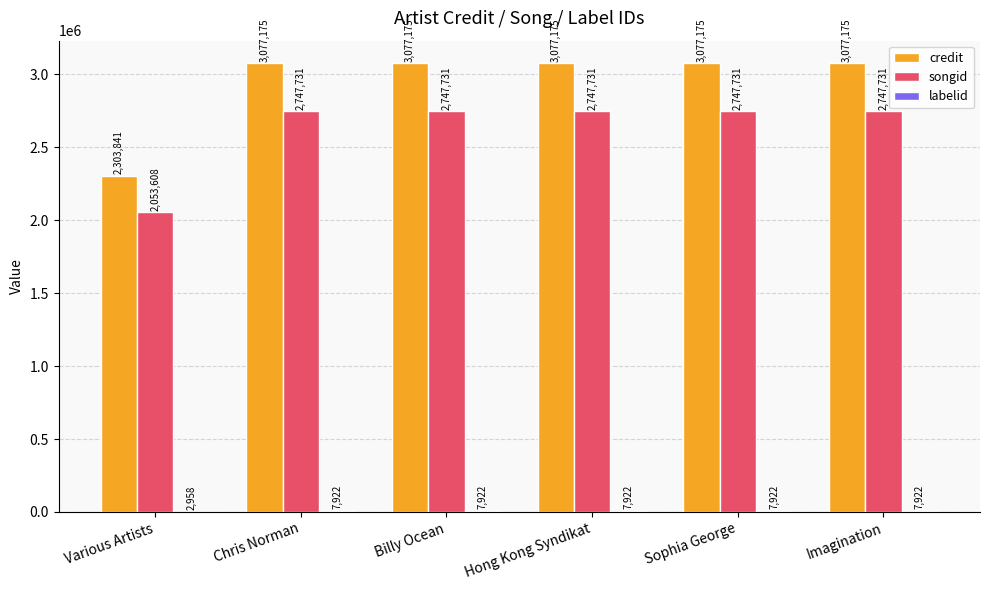

What is the highest value of the songid series?

2747731